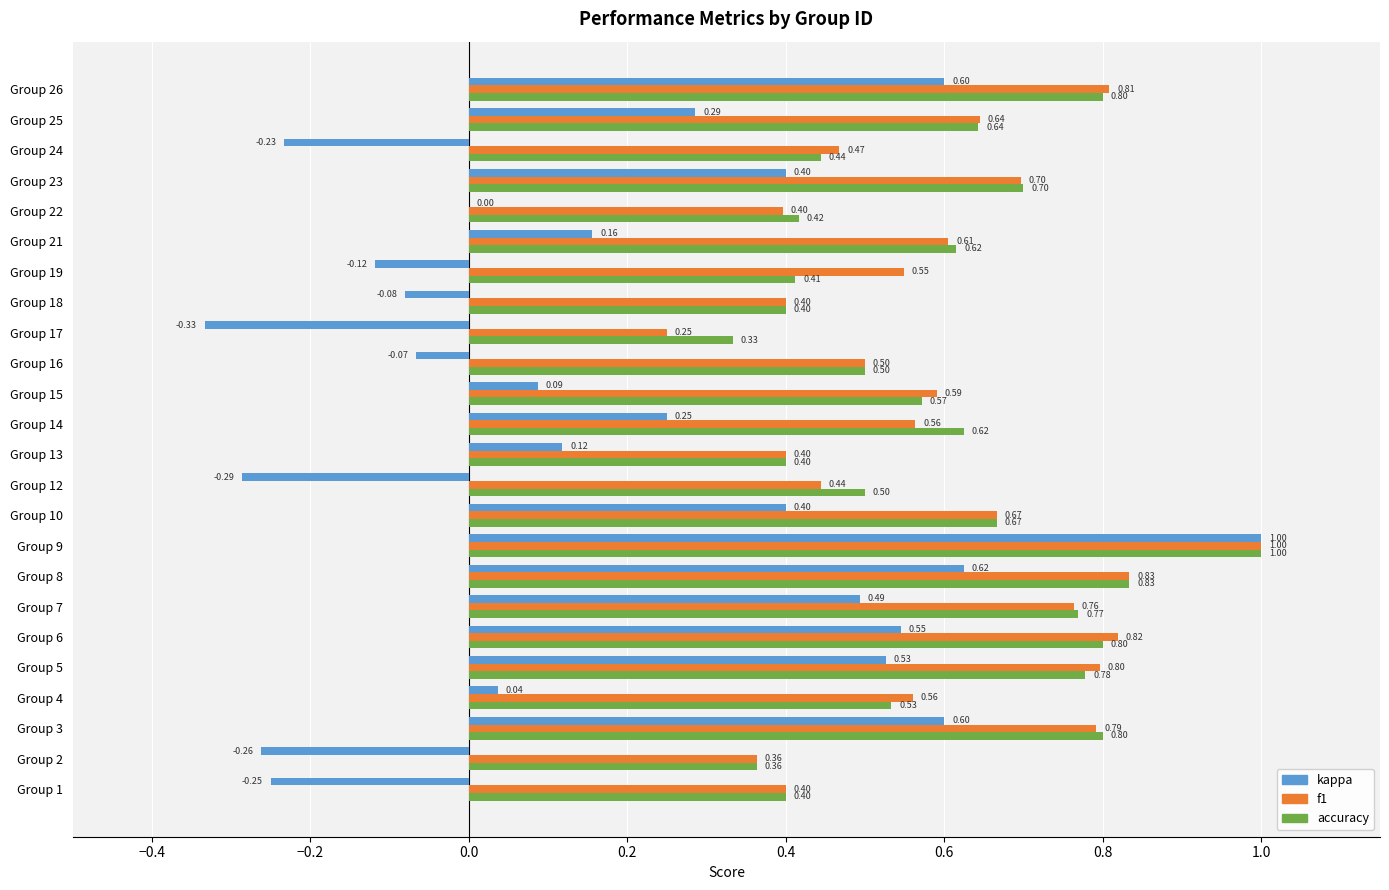

Which series has the largest total across all categories?

f1